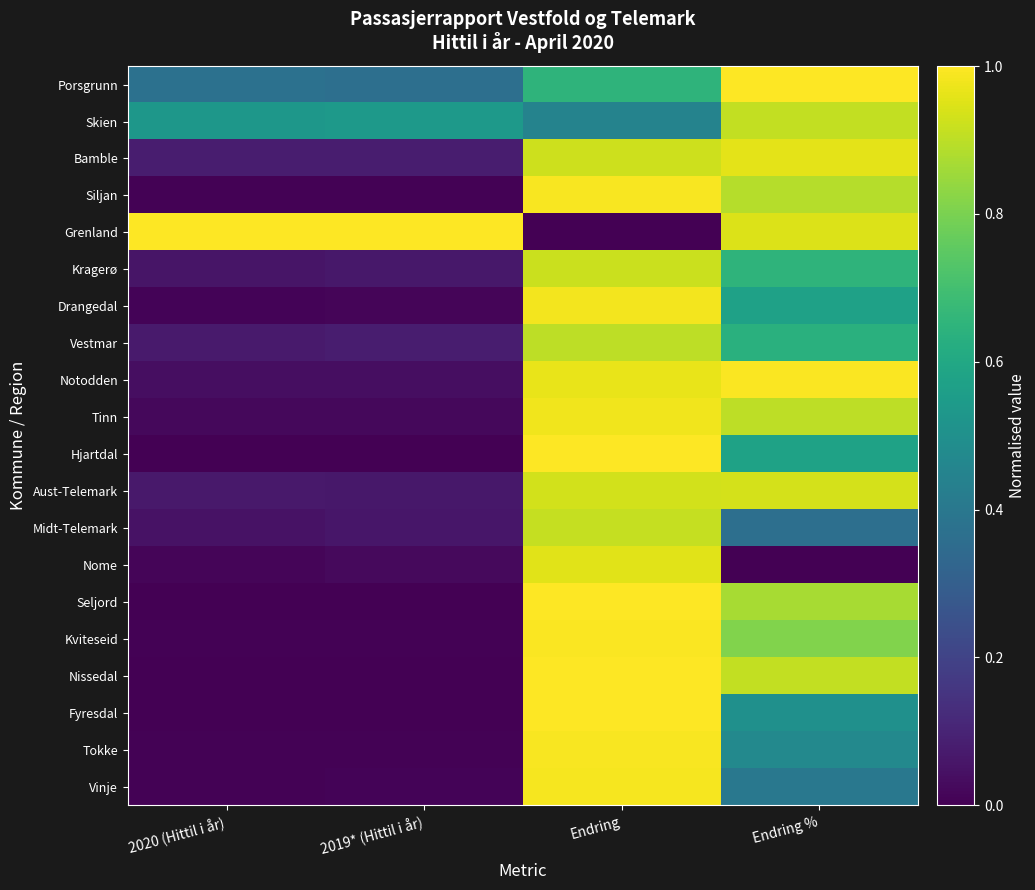

Reading left to right, list all the values displayed in this chart.

Porsgrunn: 2020 (Hittil i år)=0.4	2019* (Hittil i år)=0.4	Endring=0.7	Endring %=1.0
Skien: 2020 (Hittil i år)=0.5	2019* (Hittil i år)=0.5	Endring=0.4	Endring %=0.9
Bamble: 2020 (Hittil i år)=0.1	2019* (Hittil i år)=0.1	Endring=0.9	Endring %=1.0
Siljan: 2020 (Hittil i år)=0.0	2019* (Hittil i år)=0.0	Endring=1.0	Endring %=0.9
Grenland: 2020 (Hittil i år)=1.0	2019* (Hittil i år)=1.0	Endring=0.0	Endring %=0.9
Kragerø: 2020 (Hittil i år)=0.1	2019* (Hittil i år)=0.1	Endring=0.9	Endring %=0.6
Drangedal: 2020 (Hittil i år)=0.0	2019* (Hittil i år)=0.0	Endring=1.0	Endring %=0.6
Vestmar: 2020 (Hittil i år)=0.1	2019* (Hittil i år)=0.1	Endring=0.9	Endring %=0.6
Notodden: 2020 (Hittil i år)=0.0	2019* (Hittil i år)=0.0	Endring=1.0	Endring %=1.0
Tinn: 2020 (Hittil i år)=0.0	2019* (Hittil i år)=0.0	Endring=1.0	Endring %=0.9
Hjartdal: 2020 (Hittil i år)=0.0	2019* (Hittil i år)=0.0	Endring=1.0	Endring %=0.6
Aust-Telemark: 2020 (Hittil i år)=0.1	2019* (Hittil i år)=0.1	Endring=0.9	Endring %=0.9
Midt-Telemark: 2020 (Hittil i år)=0.0	2019* (Hittil i år)=0.1	Endring=0.9	Endring %=0.4
Nome: 2020 (Hittil i år)=0.0	2019* (Hittil i år)=0.0	Endring=1.0	Endring %=0.0
Seljord: 2020 (Hittil i år)=0.0	2019* (Hittil i år)=0.0	Endring=1.0	Endring %=0.9
Kviteseid: 2020 (Hittil i år)=0.0	2019* (Hittil i år)=0.0	Endring=1.0	Endring %=0.8
Nissedal: 2020 (Hittil i år)=0.0	2019* (Hittil i år)=0.0	Endring=1.0	Endring %=0.9
Fyresdal: 2020 (Hittil i år)=0.0	2019* (Hittil i år)=0.0	Endring=1.0	Endring %=0.5
Tokke: 2020 (Hittil i år)=0.0	2019* (Hittil i år)=0.0	Endring=1.0	Endring %=0.5
Vinje: 2020 (Hittil i år)=0.0	2019* (Hittil i år)=0.0	Endring=1.0	Endring %=0.4